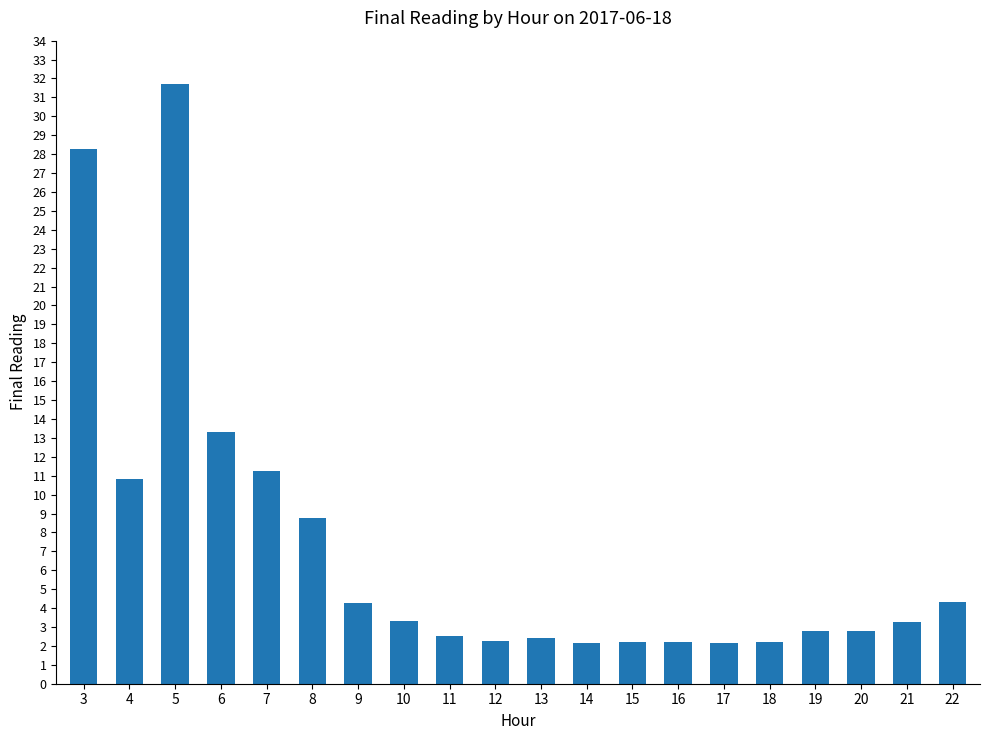

What is the change in value from 5 to 20?

-28.9